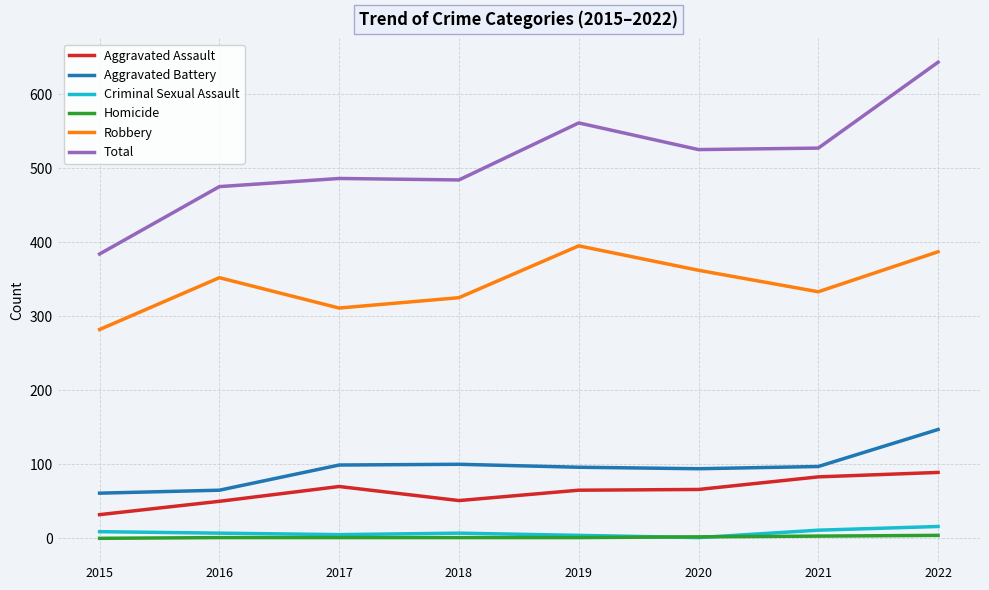

What is the maximum value shown in the chart?

643